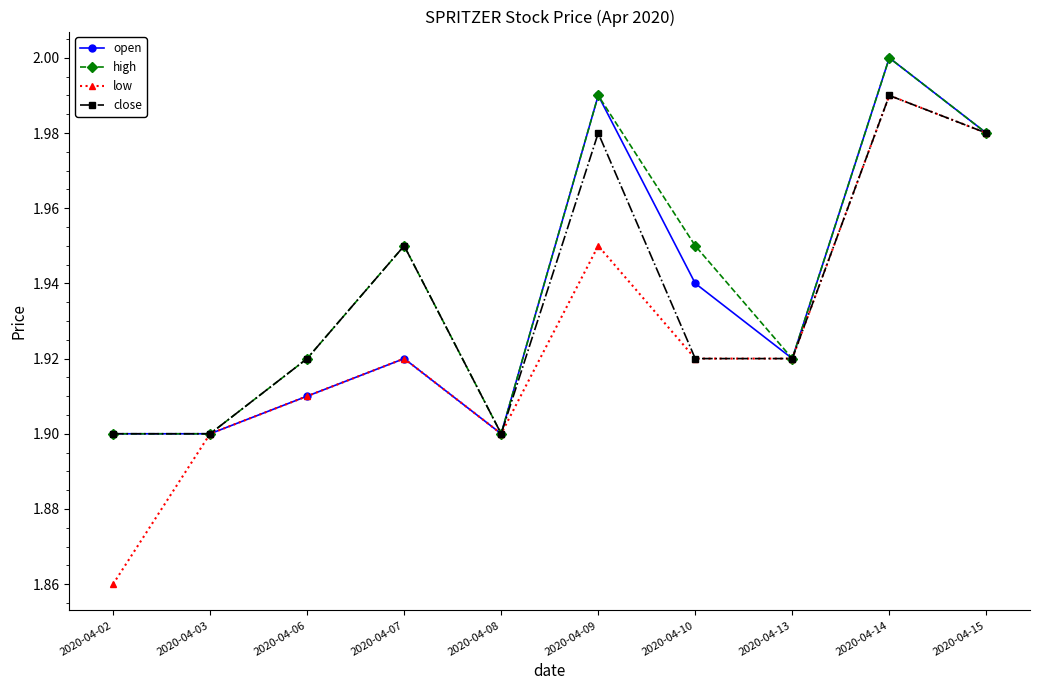

Which series has the largest range (max minus min)?

low